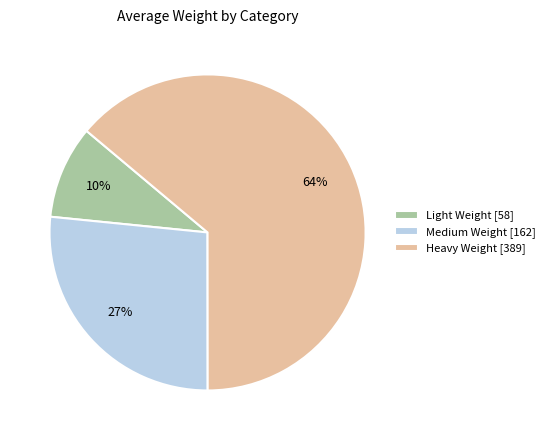

The Medium Weight slice represents 20% of the pie. True or false?

False